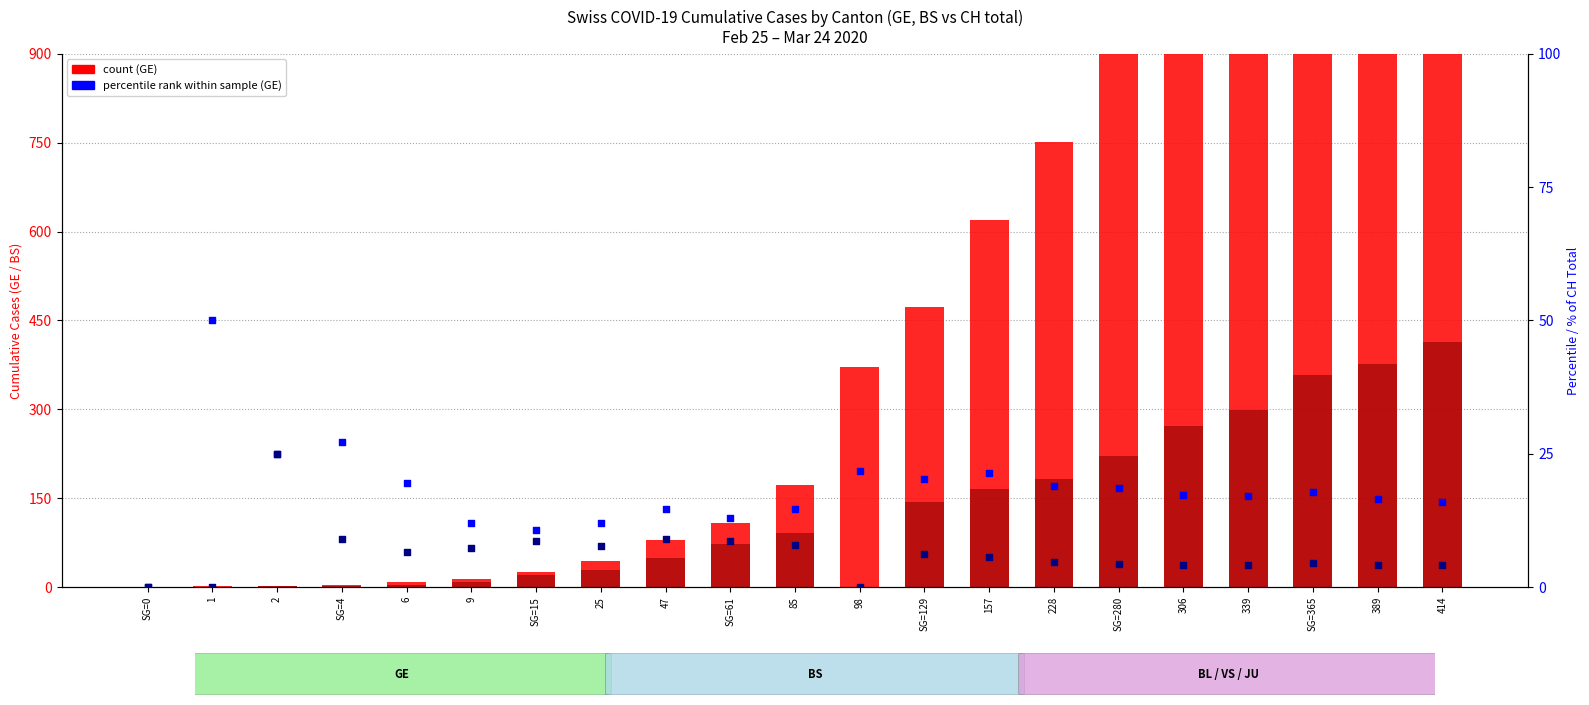

Which series has the largest total across all categories?

count (GE)